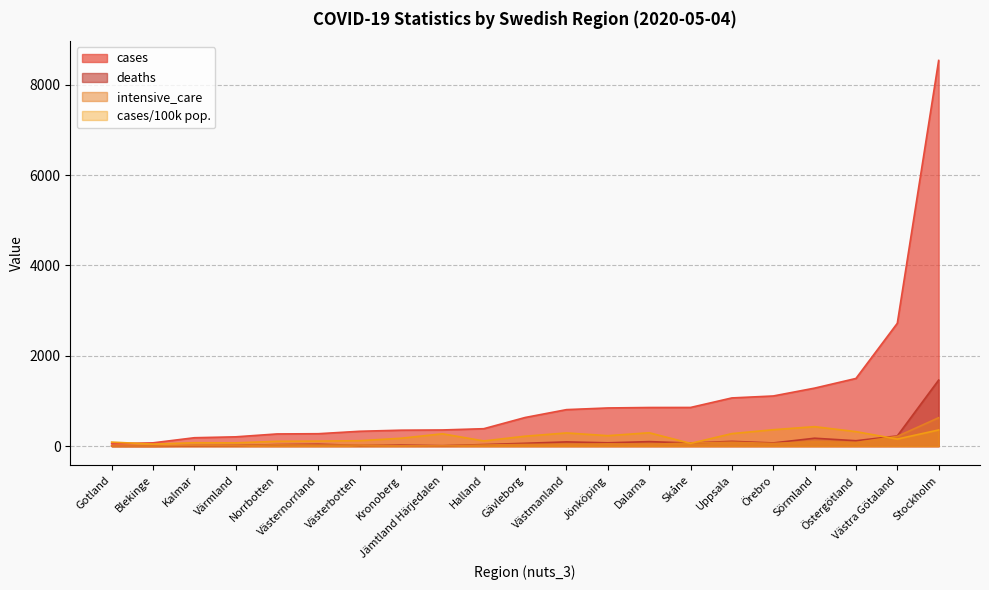

What is the label of the 15th point from the right?

Västerbotten